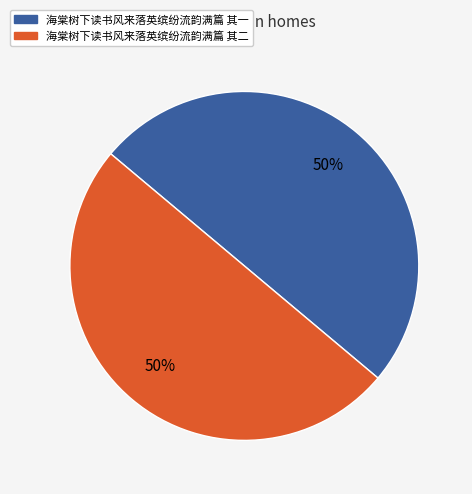

What percentage is the 海棠树下读书风来落英缤纷流韵满篇 其一 slice, to the nearest percent?

50%